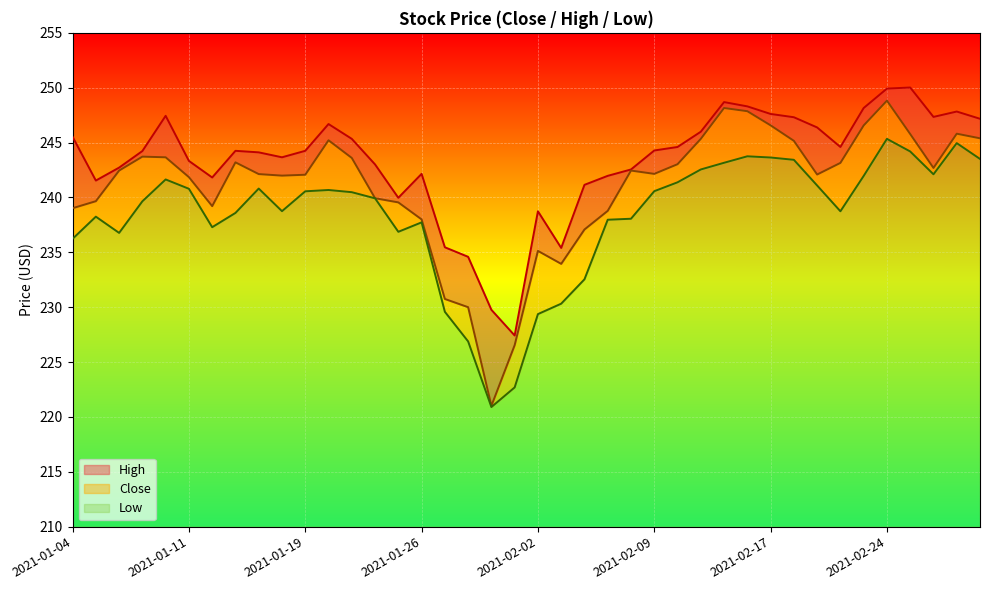

Reading left to right, extract all data points from this chart.

Close: 2021-01-04=239.0	2021-01-05=239.7	2021-01-06=242.4	2021-01-07=243.7	2021-01-08=243.7	2021-01-11=241.8	2021-01-12=239.2	2021-01-13=243.2	2021-01-14=242.1	2021-01-15=242.0	2021-01-19=242.1	2021-01-20=245.2	2021-01-21=243.6	2021-01-22=239.9	2021-01-25=239.6	2021-01-26=238.0	2021-01-27=230.8	2021-01-28=230.0	2021-01-29=221.0	2021-02-01=226.5	2021-02-02=235.1	2021-02-03=233.9	2021-02-04=237.1	2021-02-05=238.8	2021-02-08=242.4	2021-02-09=242.2	2021-02-10=243.0	2021-02-11=245.3	2021-02-12=248.2	2021-02-16=247.9	2021-02-17=246.6	2021-02-18=245.2	2021-02-19=242.1	2021-02-22=243.2	2021-02-23=246.6	2021-02-24=248.8	2021-02-25=245.8	2021-02-26=242.7	2021-03-01=245.8	2021-03-02=245.4
High: 2021-01-04=245.5	2021-01-05=241.5	2021-01-06=242.7	2021-01-07=244.2	2021-01-08=247.4	2021-01-11=243.3	2021-01-12=241.8	2021-01-13=244.2	2021-01-14=244.1	2021-01-15=243.7	2021-01-19=244.2	2021-01-20=246.7	2021-01-21=245.3	2021-01-22=243.0	2021-01-25=240.0	2021-01-26=242.2	2021-01-27=235.5	2021-01-28=234.6	2021-01-29=229.8	2021-02-01=227.4	2021-02-02=238.7	2021-02-03=235.4	2021-02-04=241.2	2021-02-05=242.0	2021-02-08=242.6	2021-02-09=244.3	2021-02-10=244.6	2021-02-11=246.0	2021-02-12=248.7	2021-02-16=248.3	2021-02-17=247.6	2021-02-18=247.3	2021-02-19=246.4	2021-02-22=244.6	2021-02-23=248.2	2021-02-24=249.9	2021-02-25=250.0	2021-02-26=247.3	2021-03-01=247.8	2021-03-02=247.2
Low: 2021-01-04=236.2	2021-01-05=238.2	2021-01-06=236.8	2021-01-07=239.7	2021-01-08=241.6	2021-01-11=240.8	2021-01-12=237.3	2021-01-13=238.6	2021-01-14=240.8	2021-01-15=238.8	2021-01-19=240.6	2021-01-20=240.7	2021-01-21=240.5	2021-01-22=239.9	2021-01-25=236.9	2021-01-26=237.7	2021-01-27=229.6	2021-01-28=226.9	2021-01-29=220.9	2021-02-01=222.7	2021-02-02=229.4	2021-02-03=230.3	2021-02-04=232.5	2021-02-05=238.0	2021-02-08=238.1	2021-02-09=240.6	2021-02-10=241.4	2021-02-11=242.6	2021-02-12=243.2	2021-02-16=243.8	2021-02-17=243.6	2021-02-18=243.4	2021-02-19=241.1	2021-02-22=238.7	2021-02-23=242.0	2021-02-24=245.3	2021-02-25=244.2	2021-02-26=242.1	2021-03-01=244.9	2021-03-02=243.5